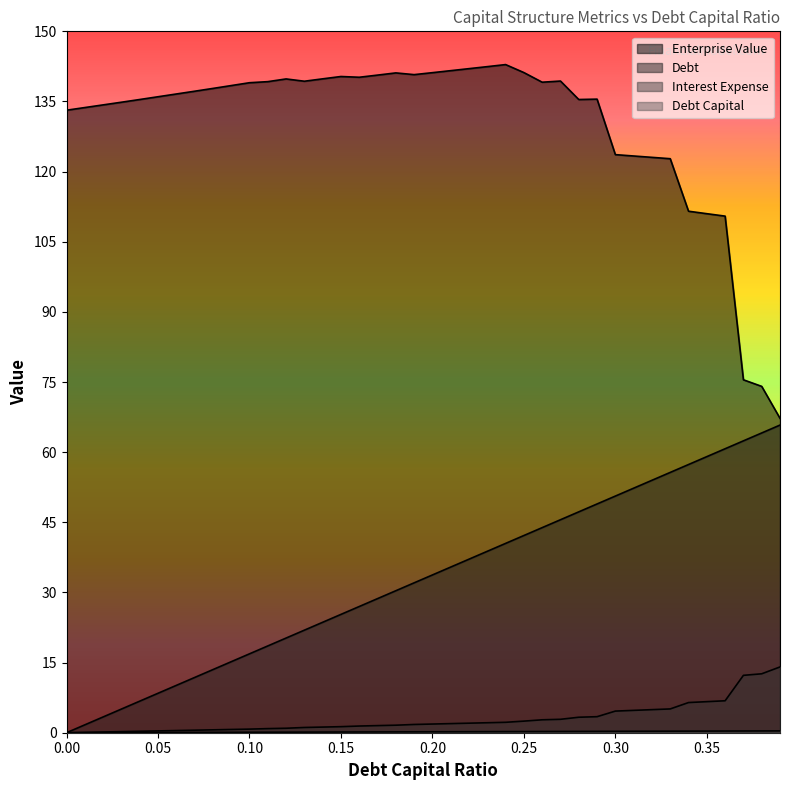

What is the label of the 27th point from the left?

0.26